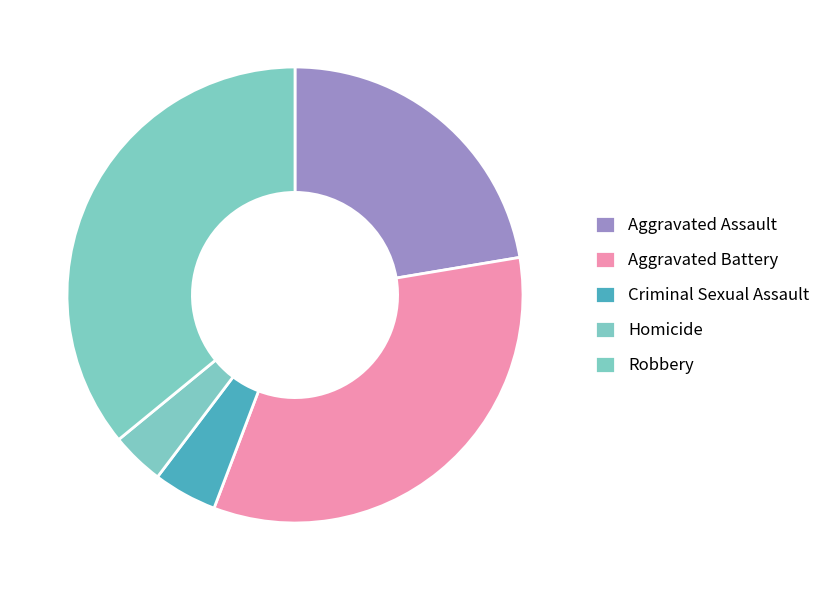

What percentage is NOT represented by Homicide?

96.2%